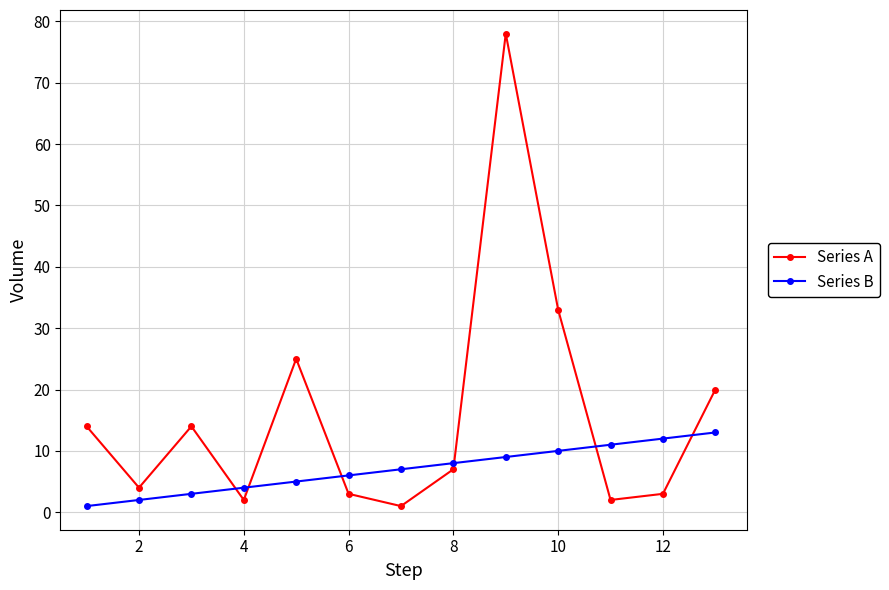

Which series has the widest spread of values?

Series A